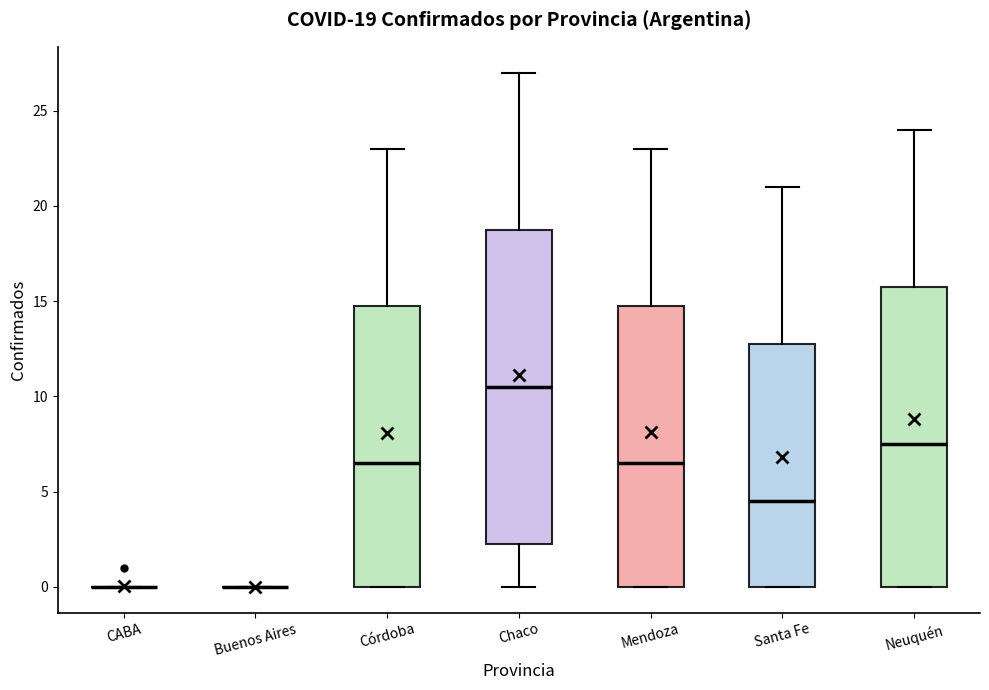

Which box is the tallest, from its lower edge to its upper edge?

Chaco